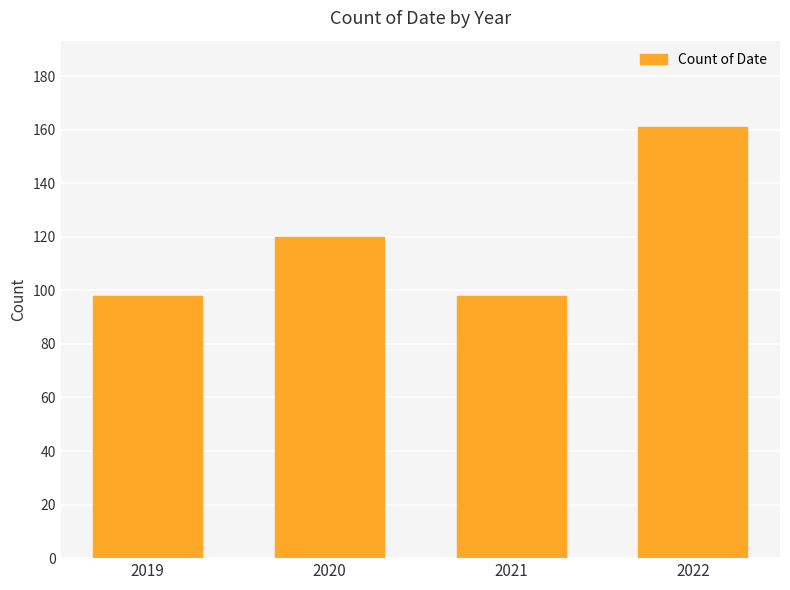

Reading right to left, transcribe all the data shown in this chart.

161	98	120	98